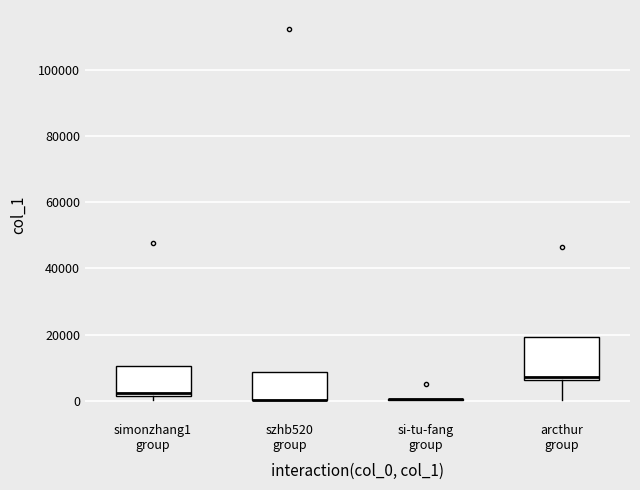

Reading left to right, transcribe this box plot: for each box, give where its median line is, the range the box spans, and where its two whiskers end, as read against the y-axis. The values are not printed on the chart, so give them approximately, as read against the axis.

simonzhang1 group: median 2000 (just above the box's lower edge), box 2000 to 10000, whiskers 0 to 10000
szhb520 group: median 0 (drawn on the box's lower edge), box 0 to 8000, whiskers 0 to 8000
si-tu-fang group: box collapsed to a line at 0, whiskers 0 to 0
arcthur group: median 8000, box 6000 to 20000, whiskers 0 to 20000